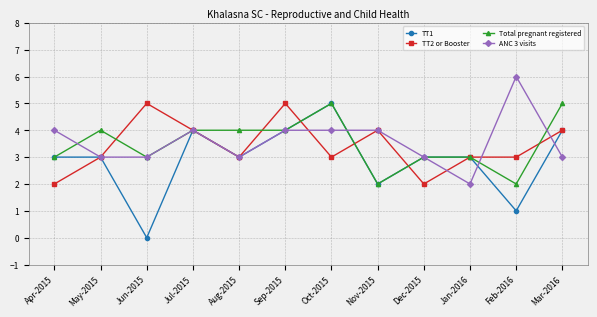

How many lines are shown in the chart?

4